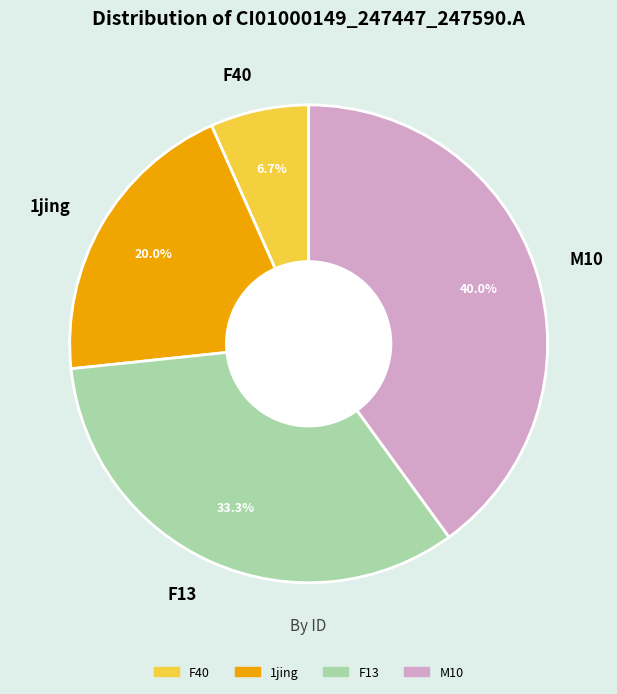

To the nearest percent, what percentage of the pie is M10?

40%